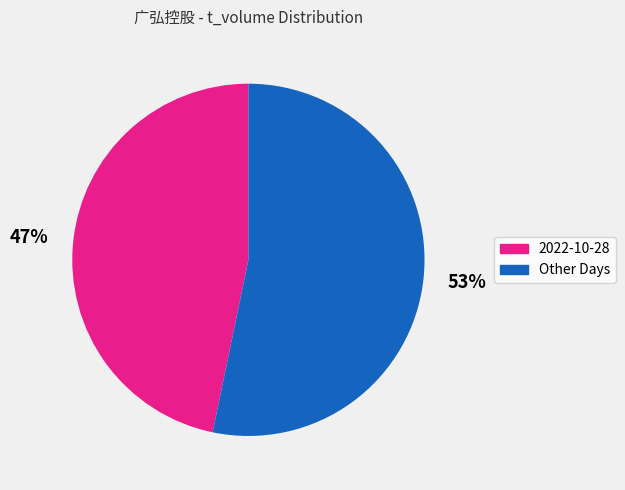

Is there a majority slice in this chart?

Yes